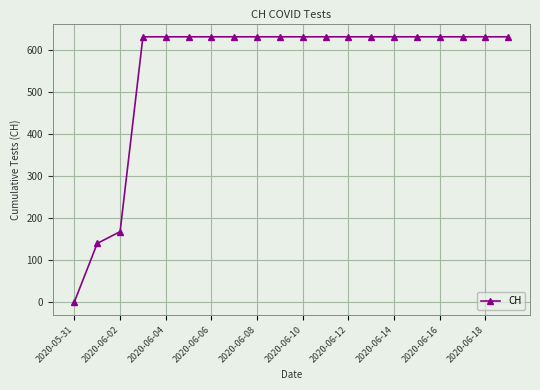

What is the value of the 8th point from the left?

631